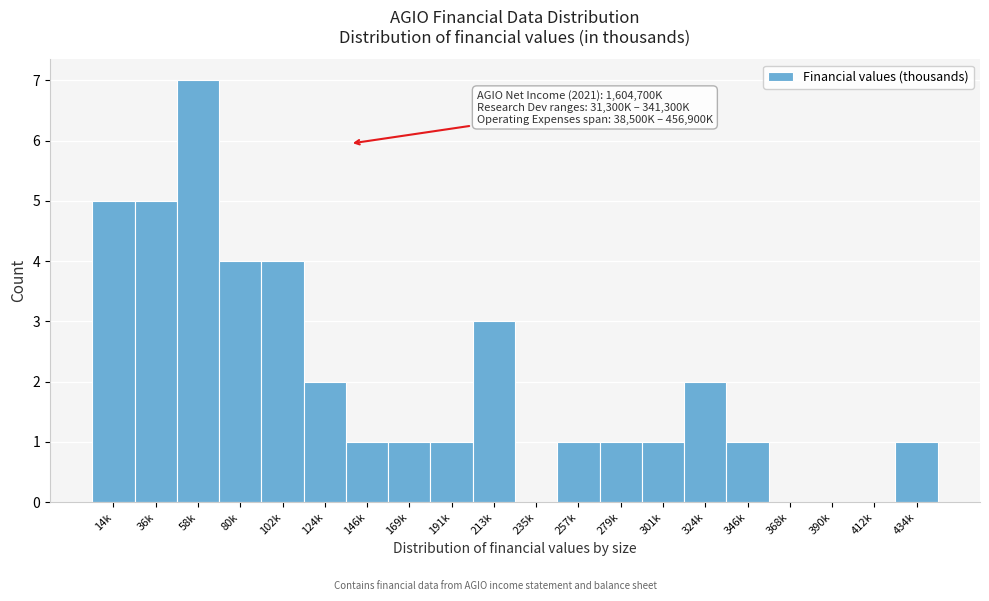

Reading left to right, what are all the values shown in this chart?

14k=5	36k=5	58k=7	80k=4	102k=4	124k=2	146k=1	169k=1	191k=1	213k=3	235k=0	257k=1	279k=1	301k=1	324k=2	346k=1	368k=0	390k=0	412k=0	434k=1